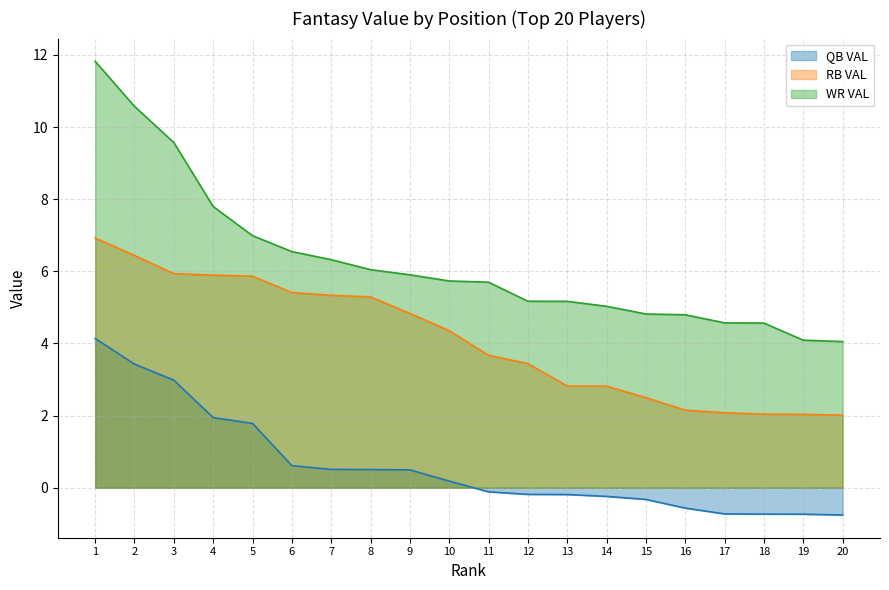

True or false: WR VAL and RB VAL intersect in this chart.

False